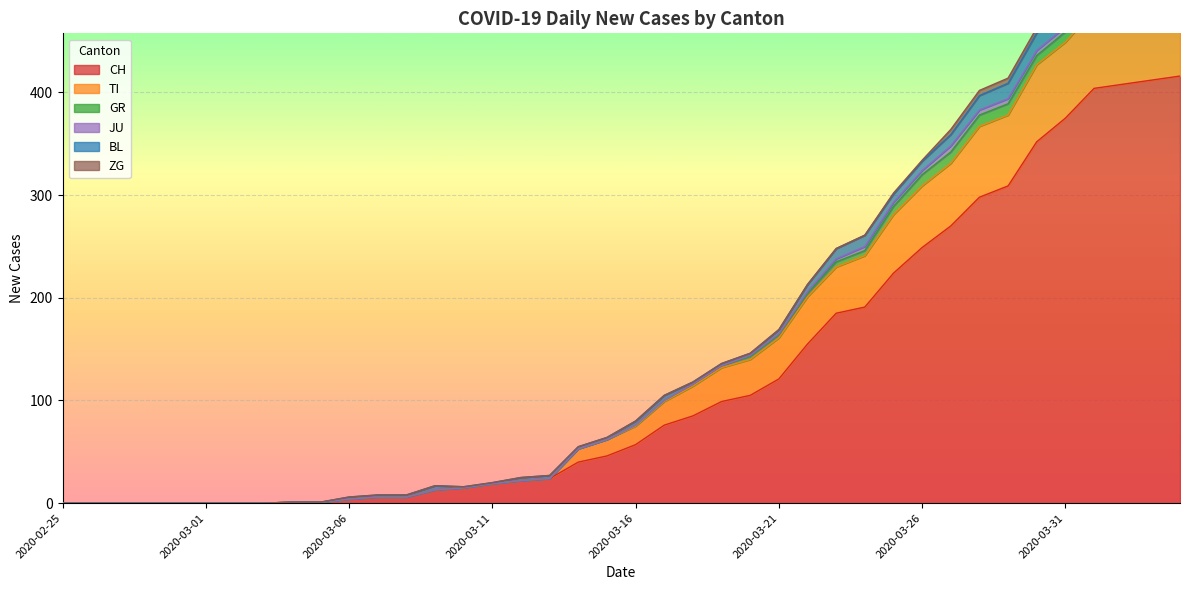

What is the difference between the BL values at 2020-02-29 and 2020-03-17?

5